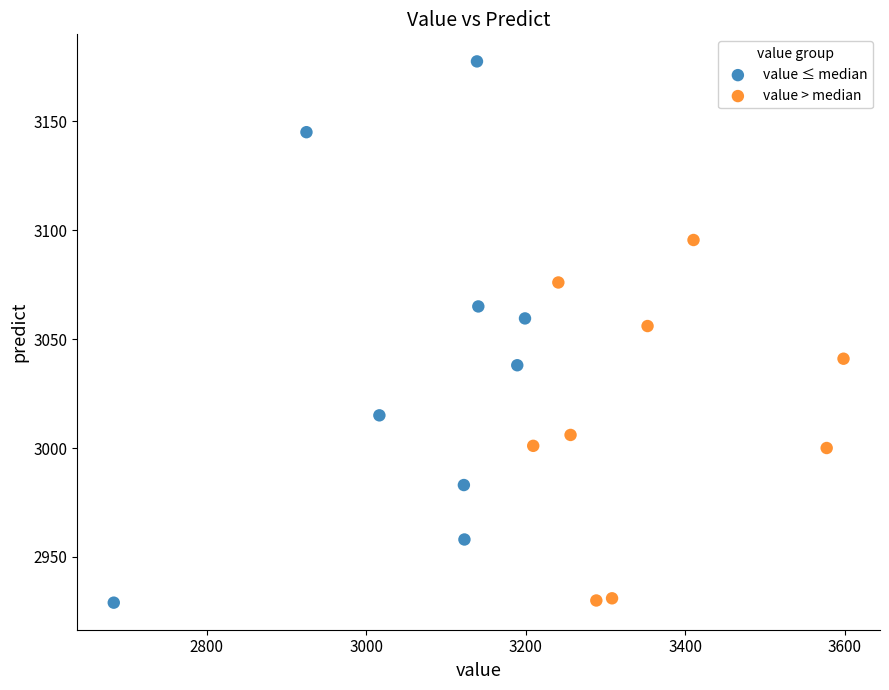

Which series reaches the maximum Y coordinate?

value ≤ median